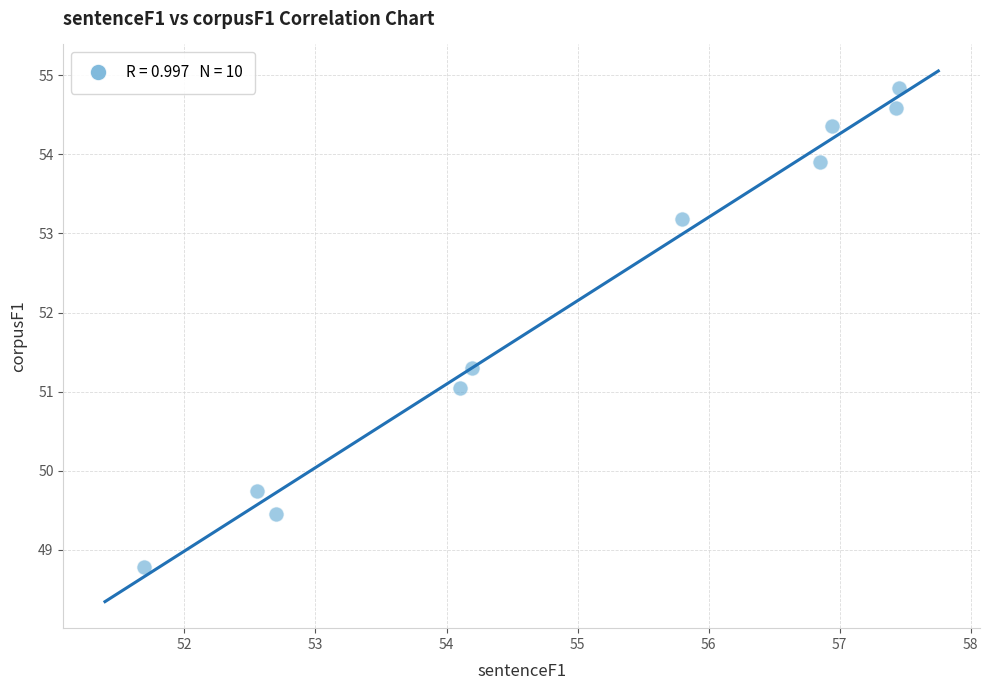

What is the range of Y values (max minus min)?

6.1